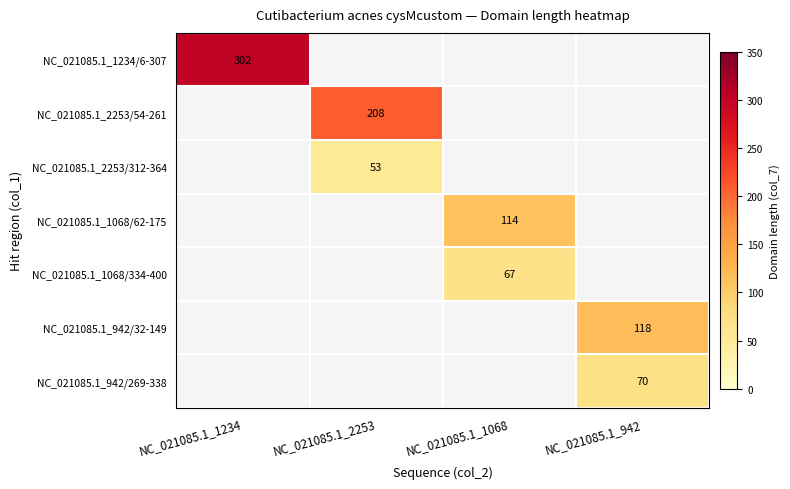

The NC_021085.1_942/269-338 series shows 70 at NC_021085.1_942. True or false?

True